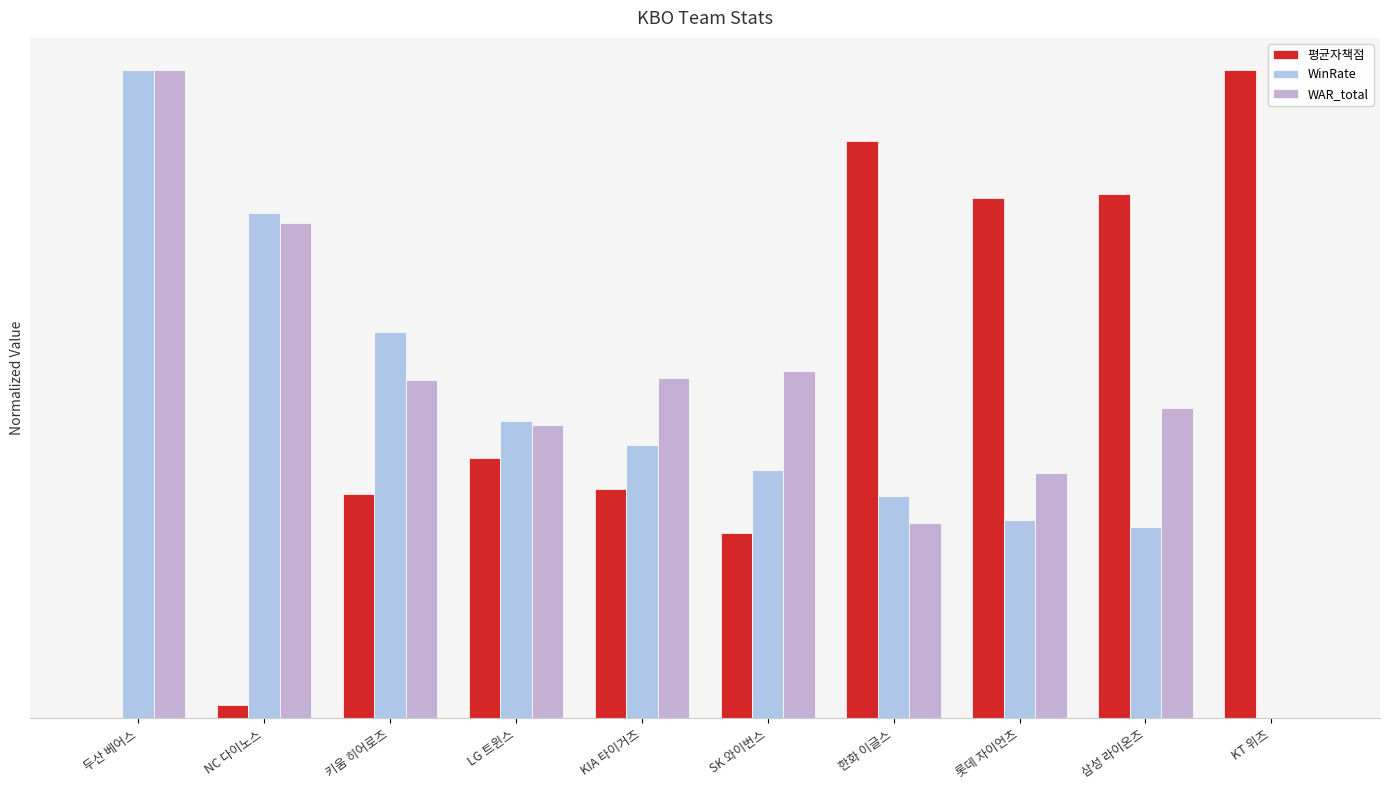

What is the sum of the 평균자책점 values at KIA 타이거즈 and 한화 이글스?

1.2